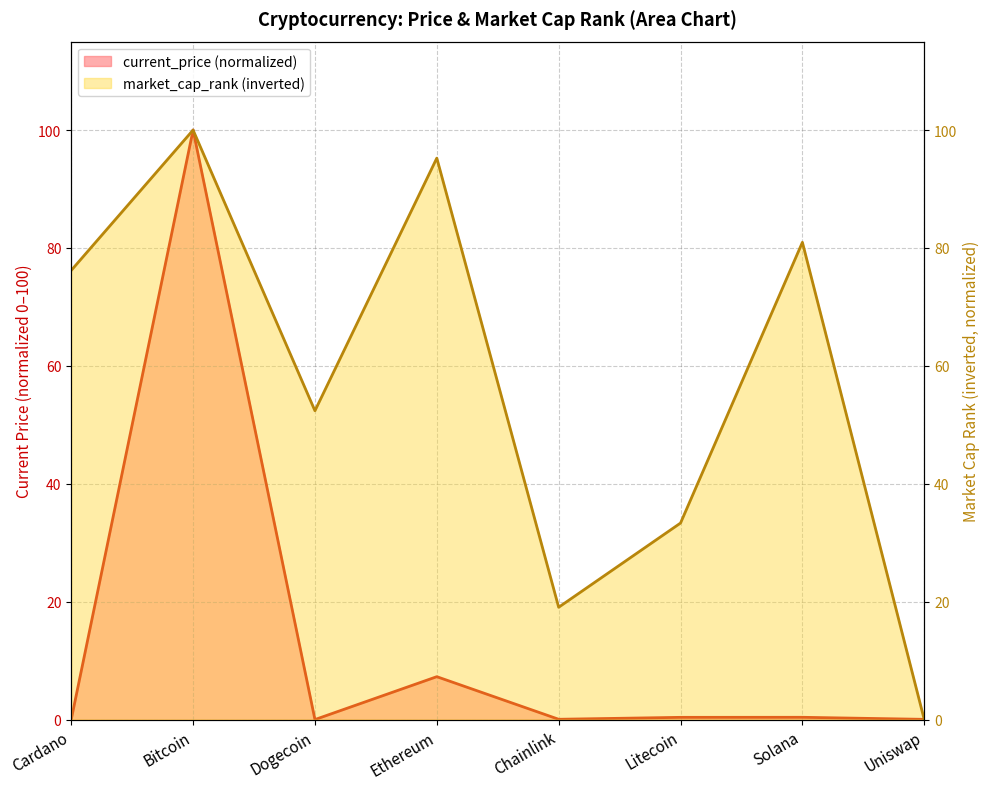

In current_price, how many points are higher than both neighbors (excluding endpoints)?

3